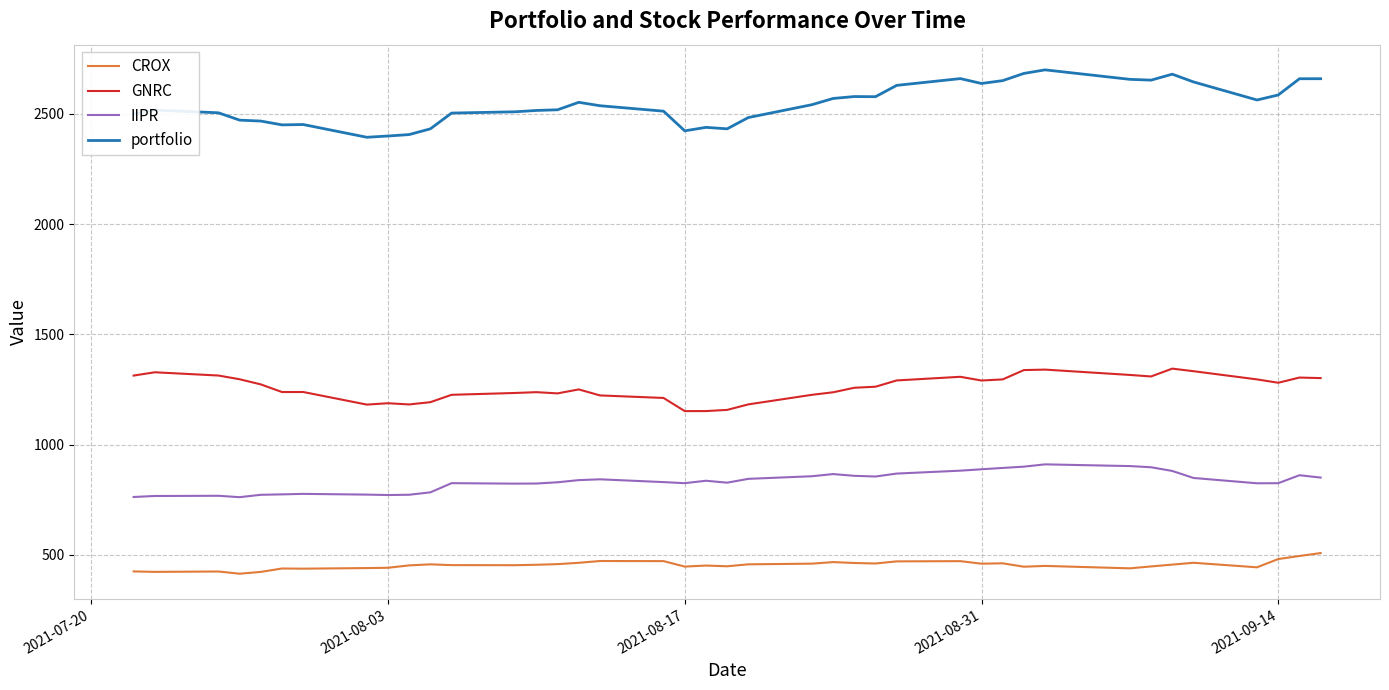

True or false: CROX and IIPR cross at least once.

False